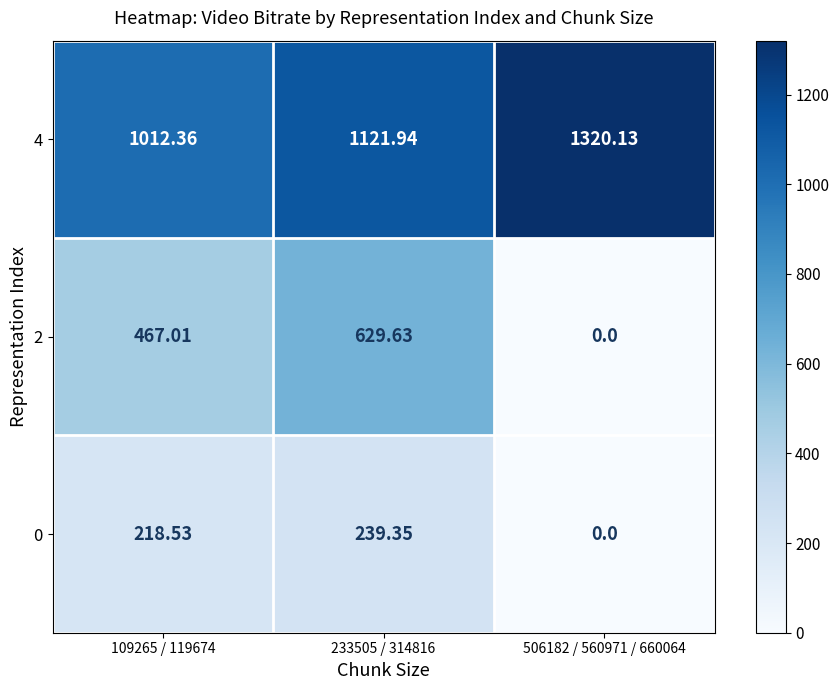

Is the value of 0 at 109265 / 119674 greater than the value of 2 at 233505 / 314816?

No